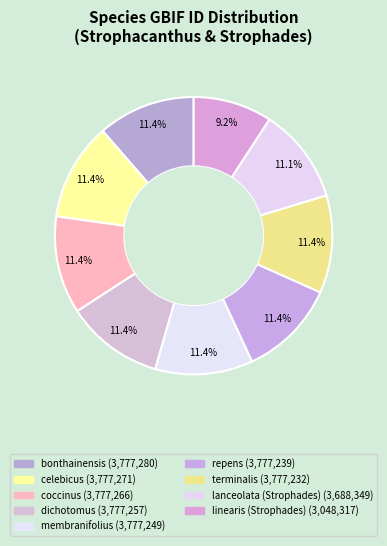

Count the number of slices in the pie.

9